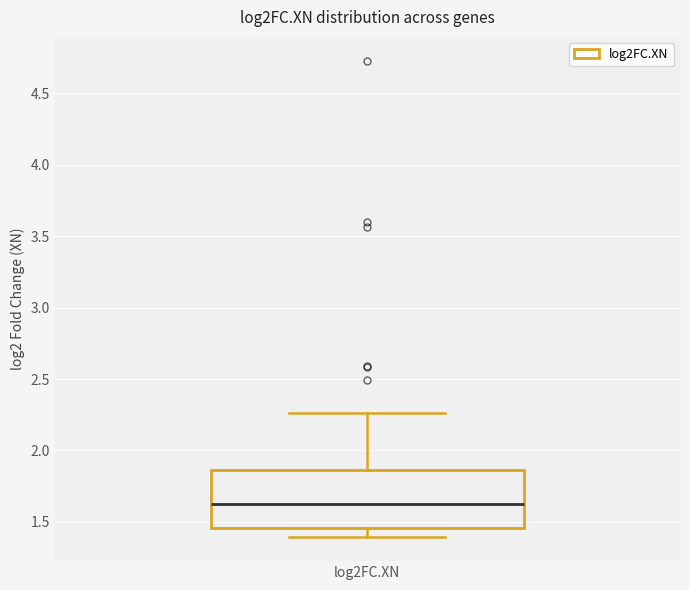

Where is the lower edge of the box for log2FC.XN on the y-axis? The values are not printed on the chart, so give them approximately, as read against the axis.

1.45